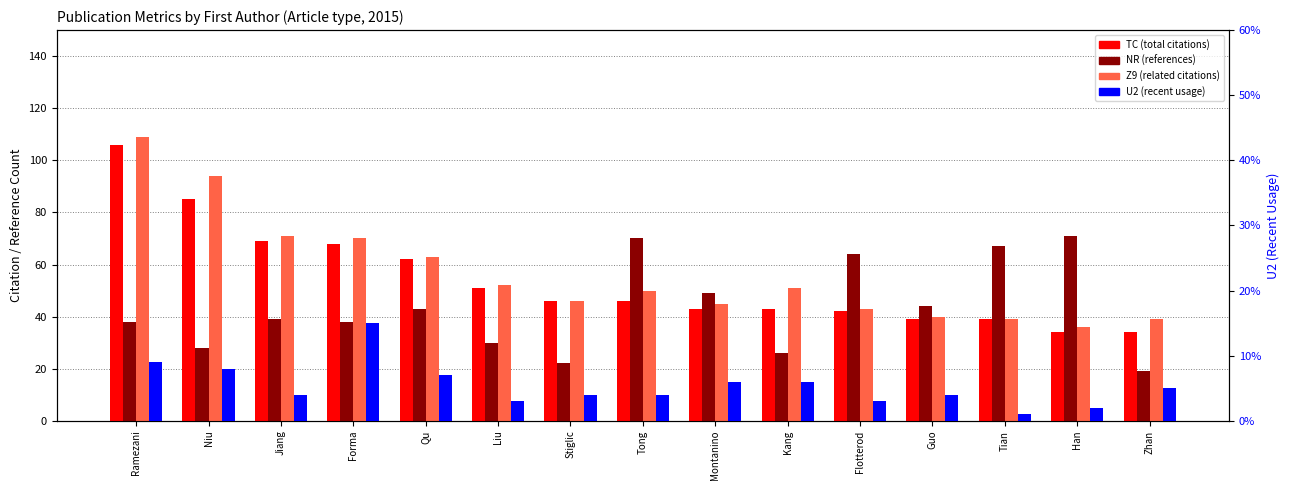

How many groups of bars are there?

15